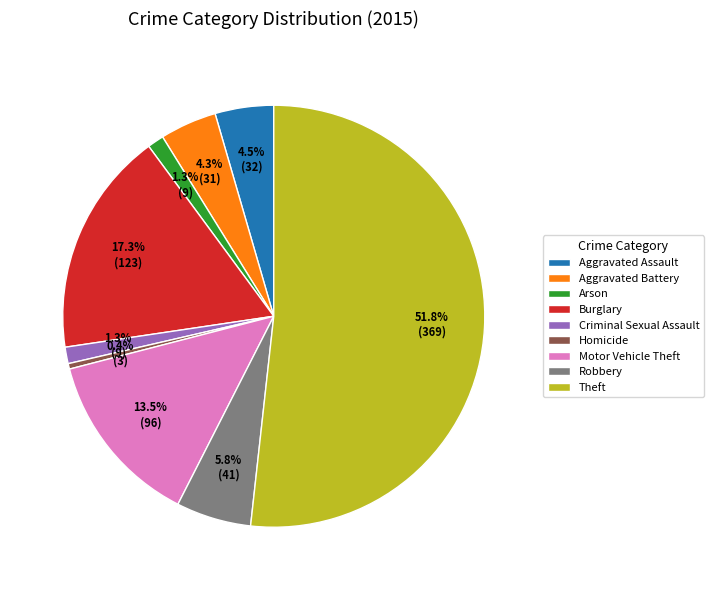

Between Robbery and Criminal Sexual Assault, which is larger?

Robbery